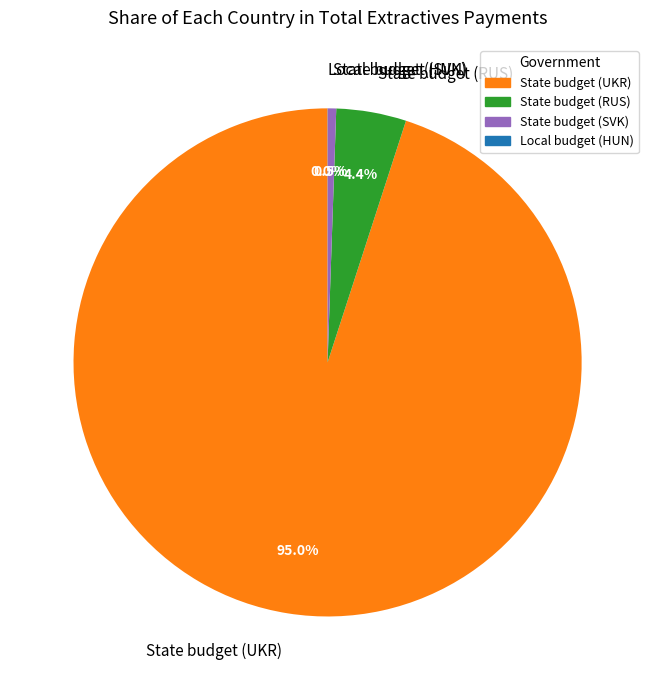

To the nearest percent, what portion does State budget (UKR) represent?

95%